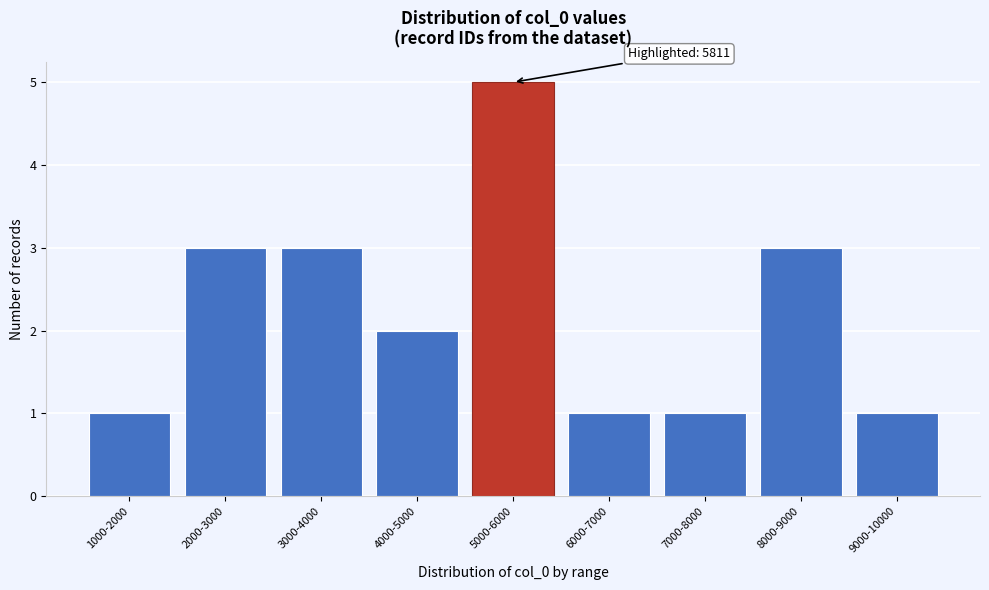

Reading left to right, extract all data points from this chart.

1000-2000=1	2000-3000=3	3000-4000=3	4000-5000=2	5000-6000=5	6000-7000=1	7000-8000=1	8000-9000=3	9000-10000=1